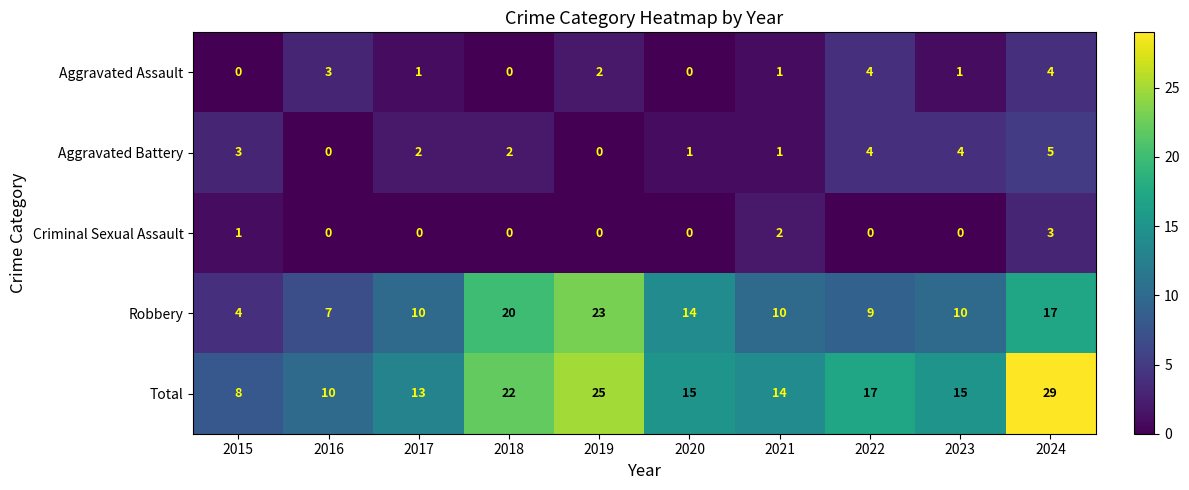

What is the difference between the second highest and second lowest values in the Robbery series?

13